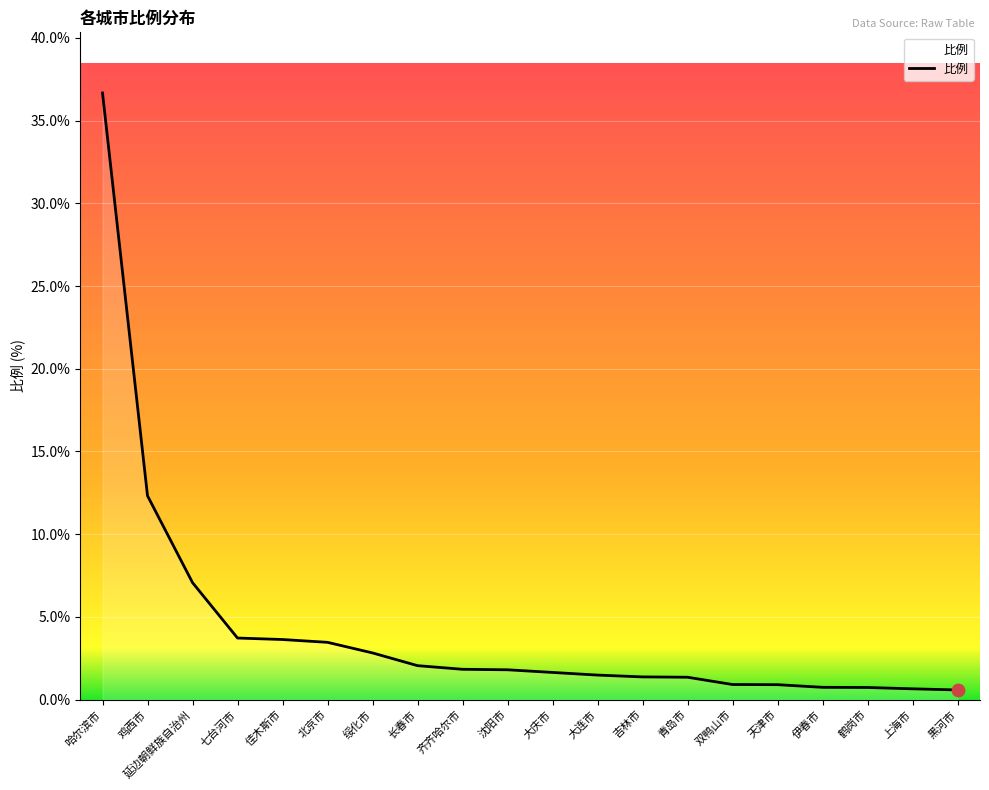

What is the ratio of the value at 大连市 to the value at 齐齐哈尔市?

0.8